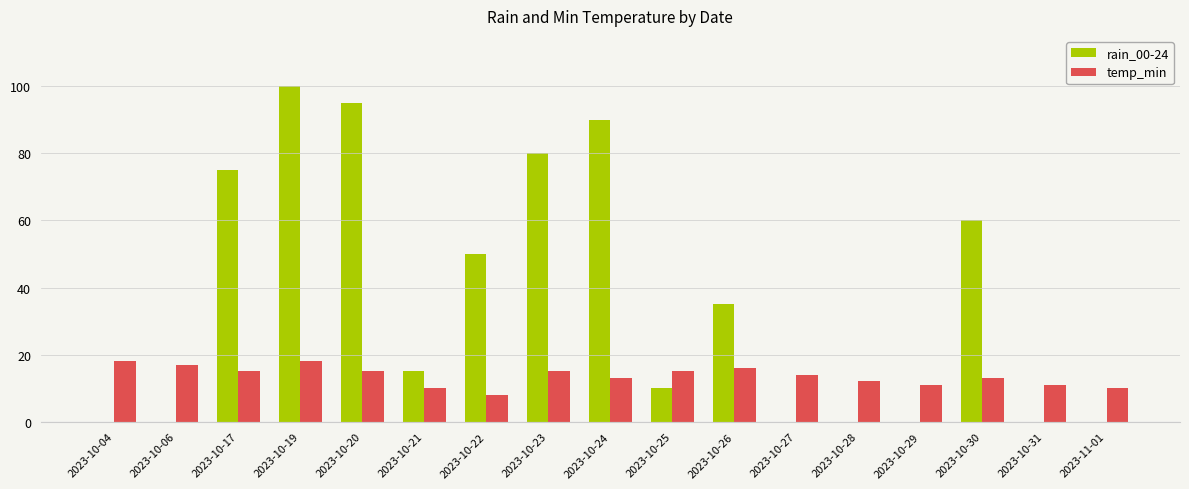

At which category does the chart reach its peak across all series?

2023-10-19